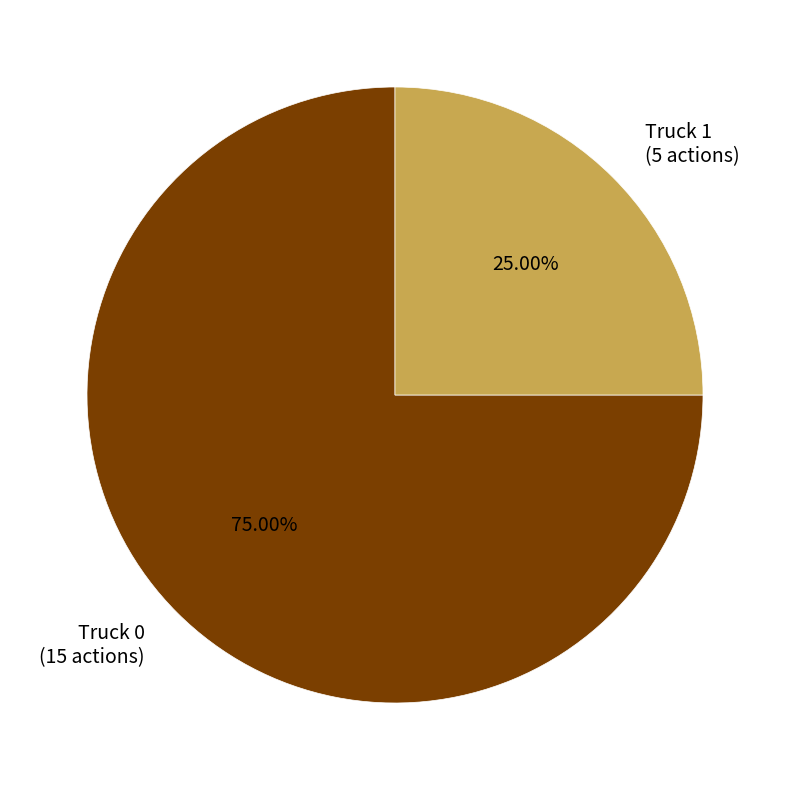

To the nearest percent, what portion does Truck 1 represent?

25%